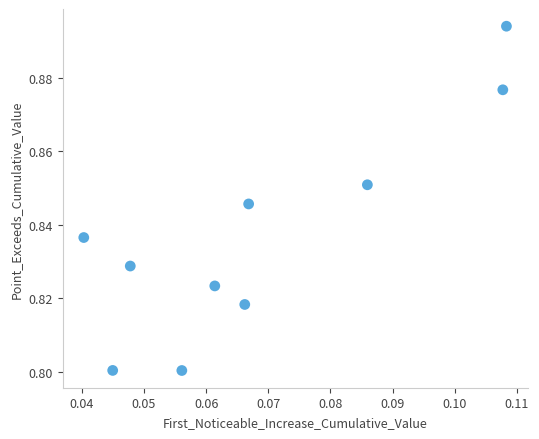

How many data points are displayed?

10